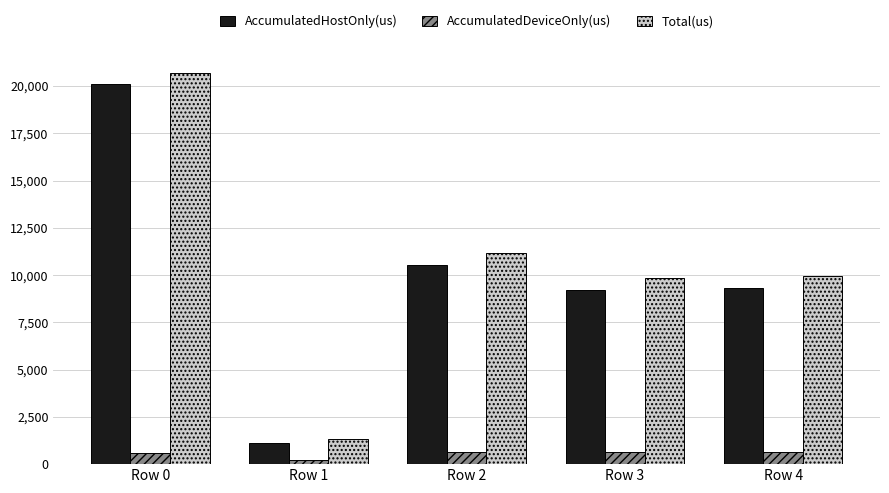

What is the average value of the Total(us) series?

10596.2